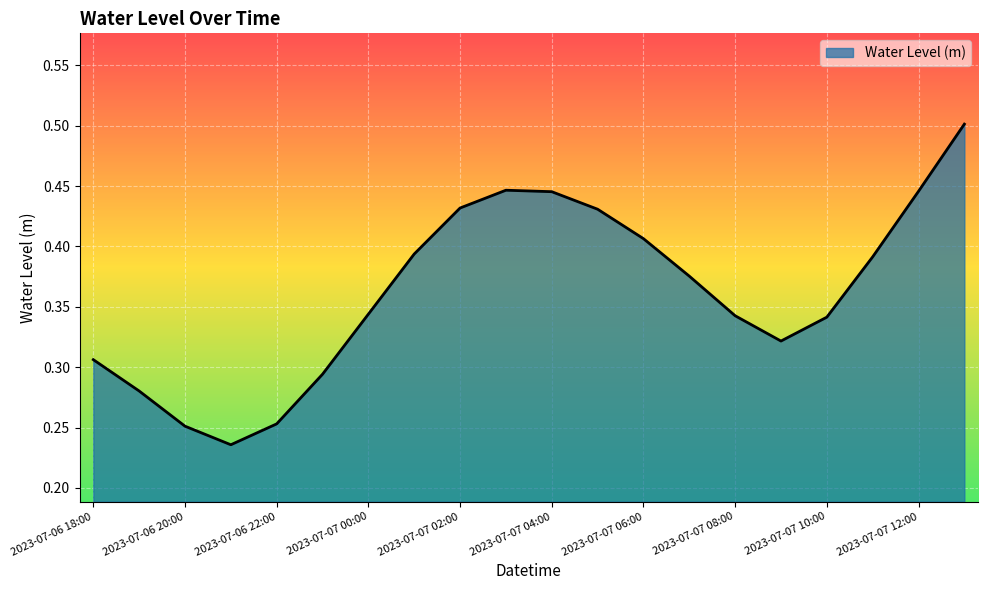

What is the maximum value shown in the chart?

0.5